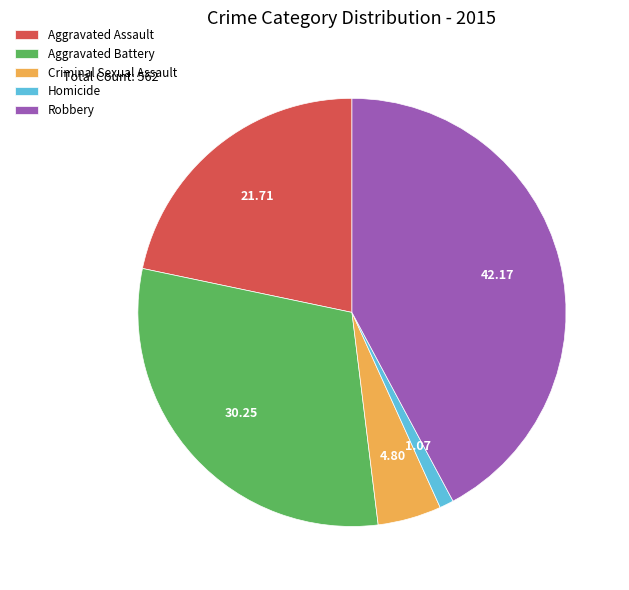

Is it true that Aggravated Battery is 30% of the pie?

True